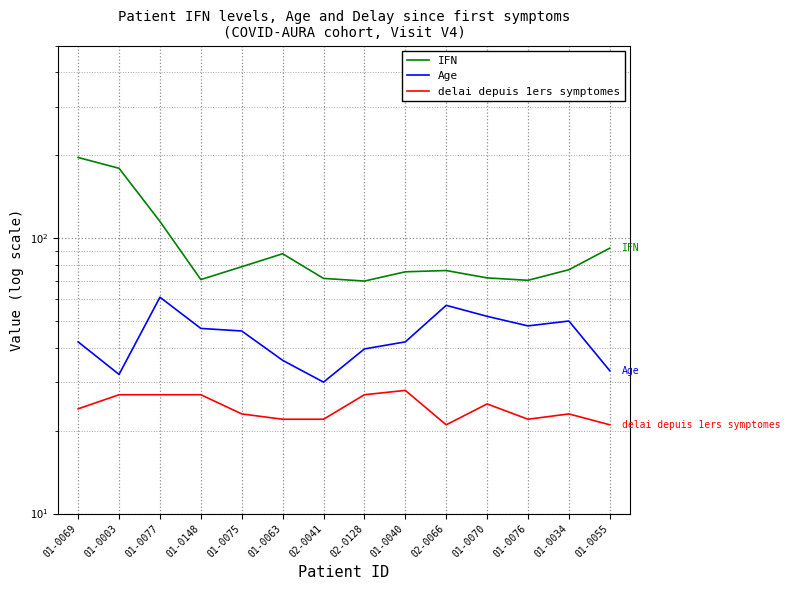

Where is the first local maximum for Age?

01-0077